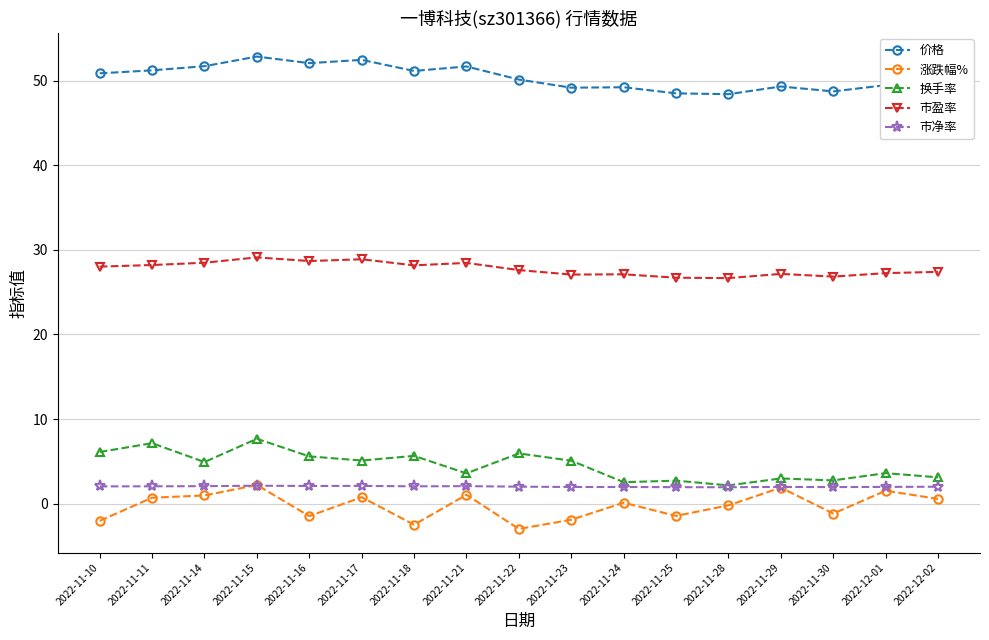

How many values in the 价格 series exceed 50?

9